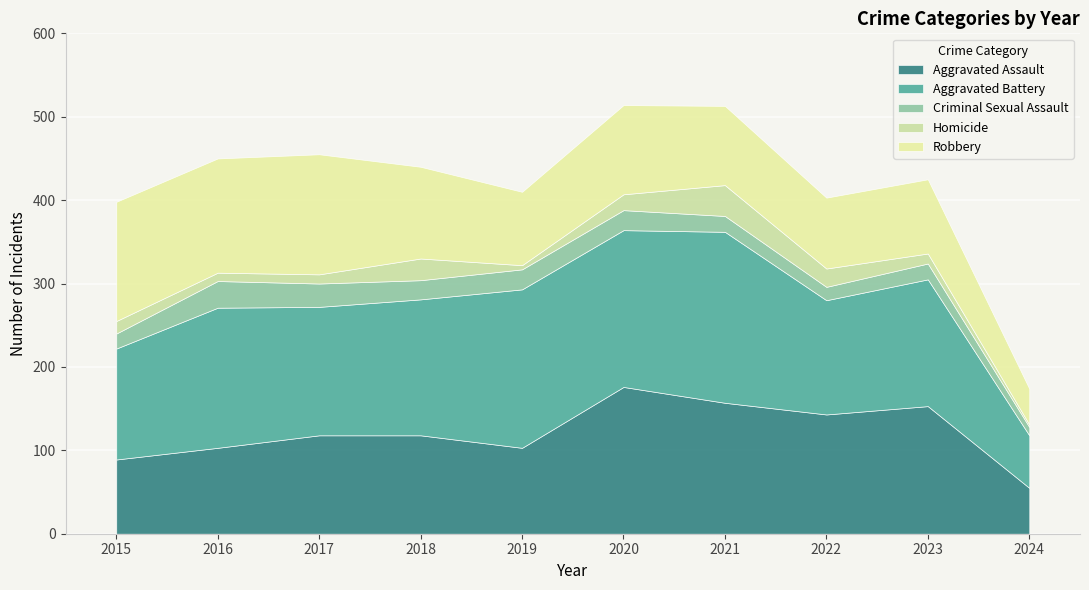

What is the difference between the second highest and minimum values in the Aggravated Battery series?

127